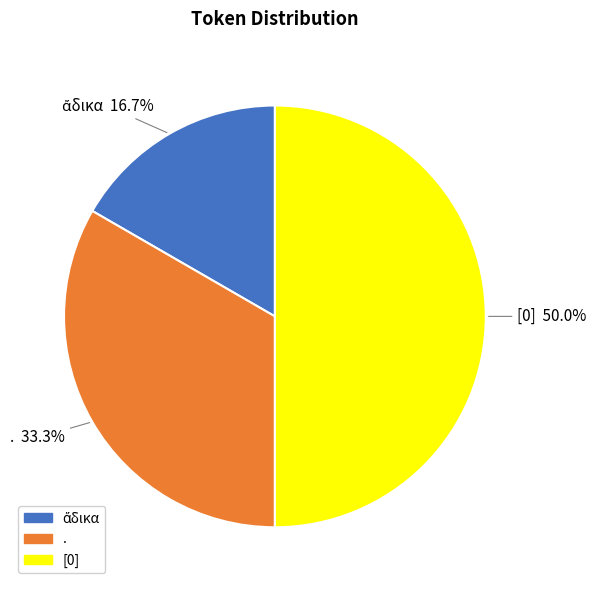

How many segments does this pie chart have?

3